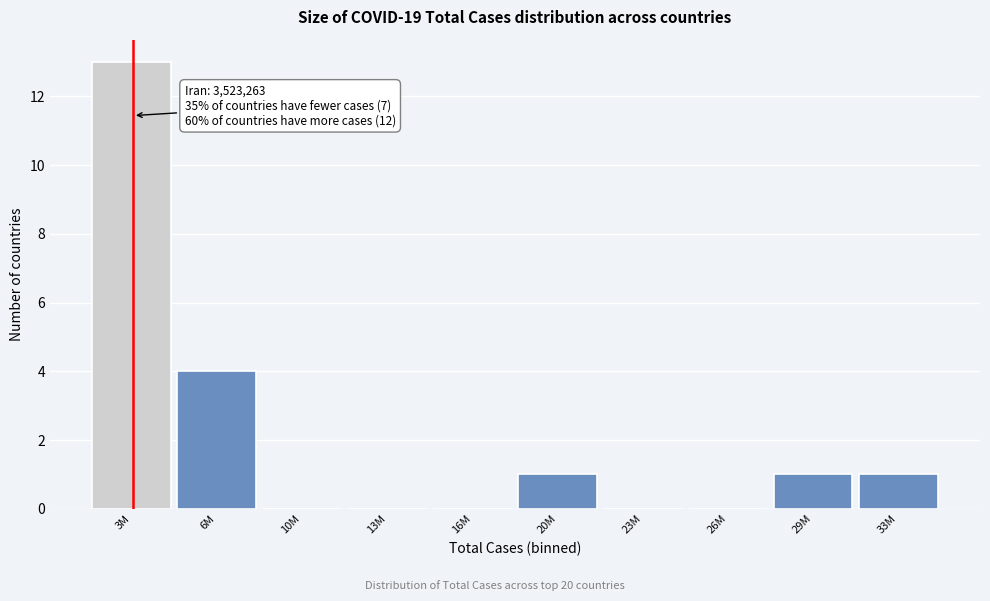

Reading right to left, list all the values displayed in this chart.

33M=1	29M=1	26M=0	23M=0	20M=1	16M=0	13M=0	10M=0	6M=4	3M=13